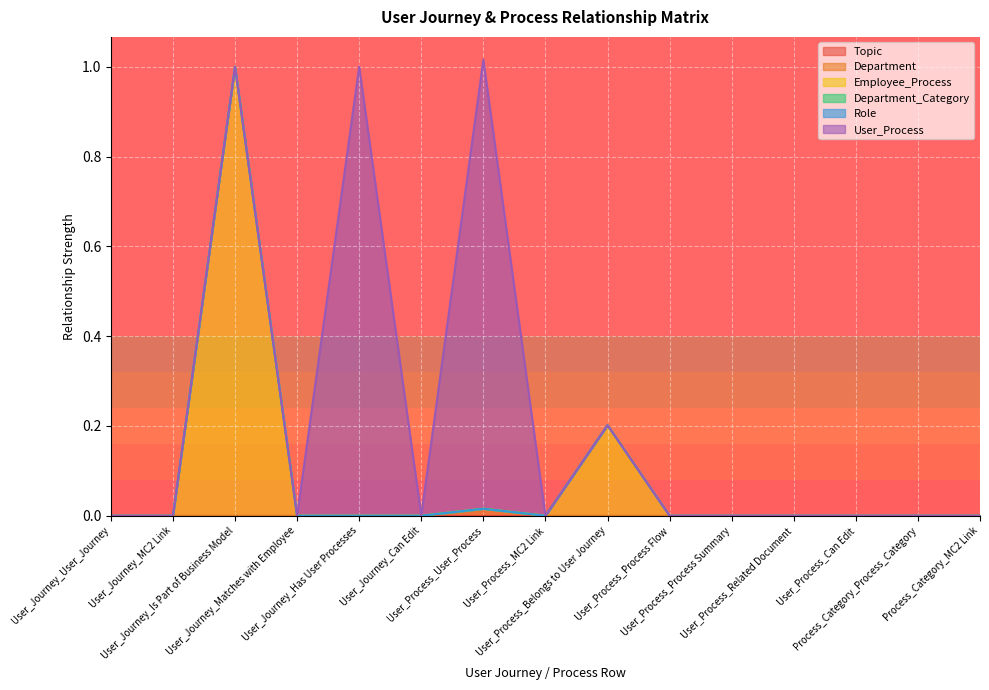

True or false: Topic has more than 1 points higher than both neighbors.

False